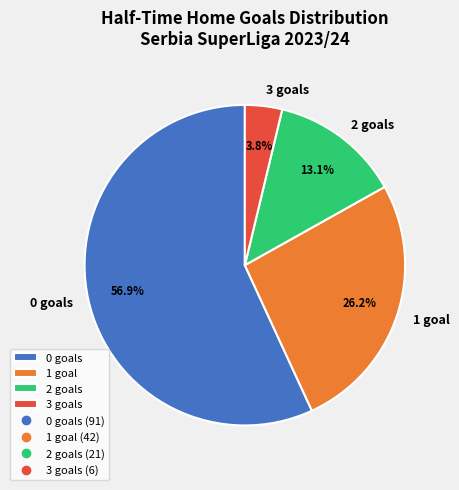

Which slice represents more than half of the pie?

0 goals